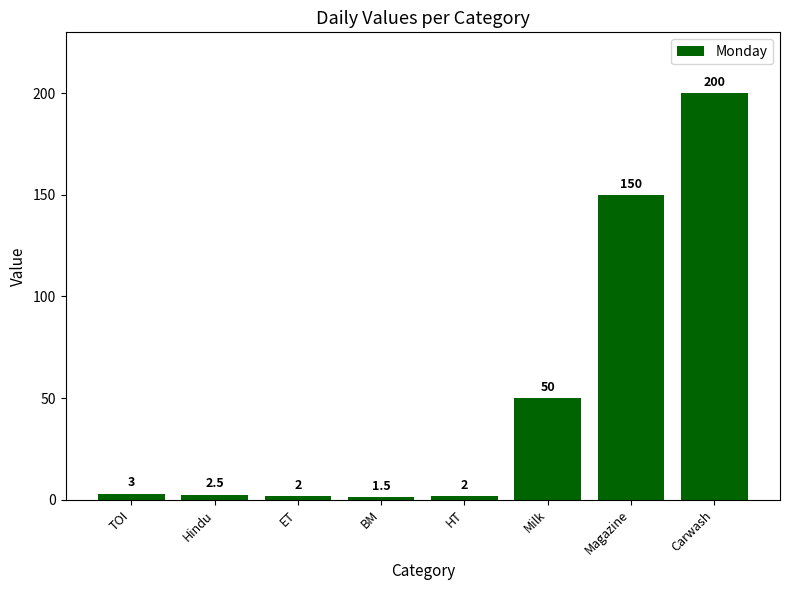

What is the label of the 6th bar from the right?

ET